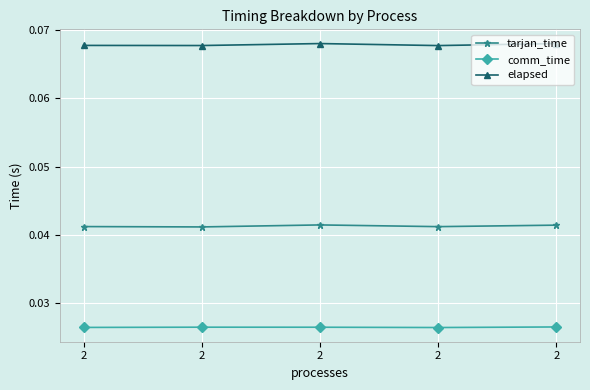

What are all the series names shown in the legend?

tarjan_time, comm_time, elapsed